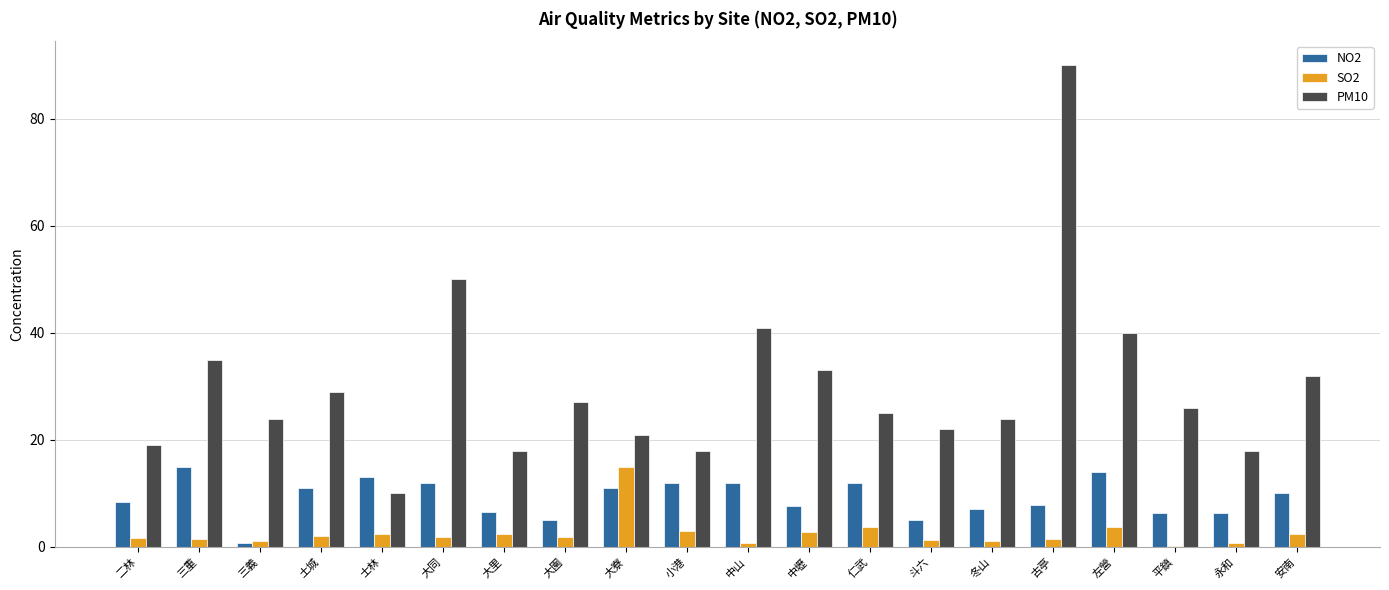

The value of NO2 at 仁武 is 7.0. True or false?

False